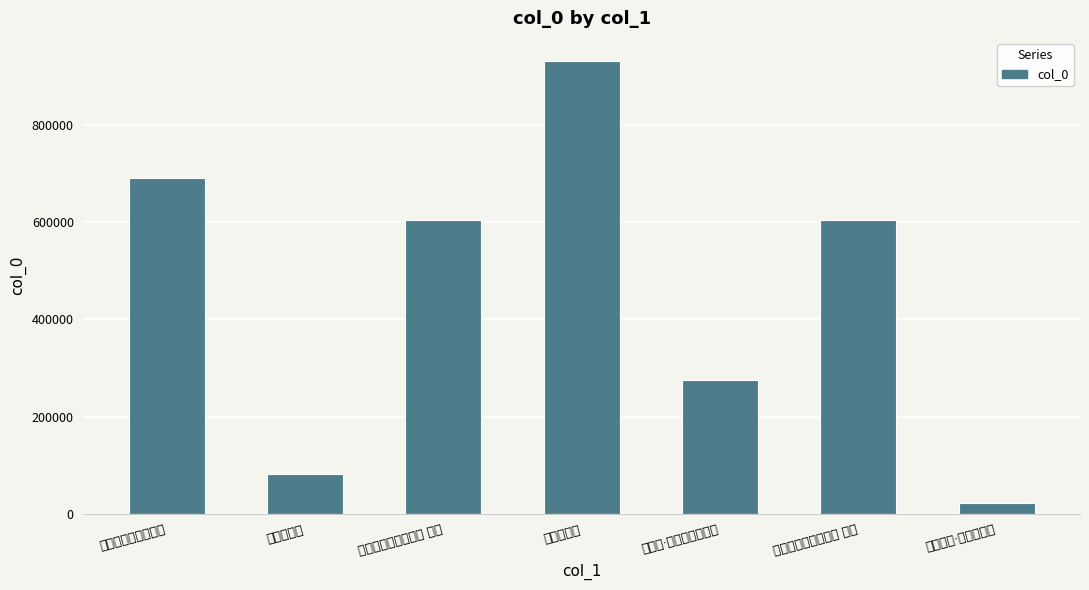

Where does the data first go above 605498?

题张元春秋山策蹇图